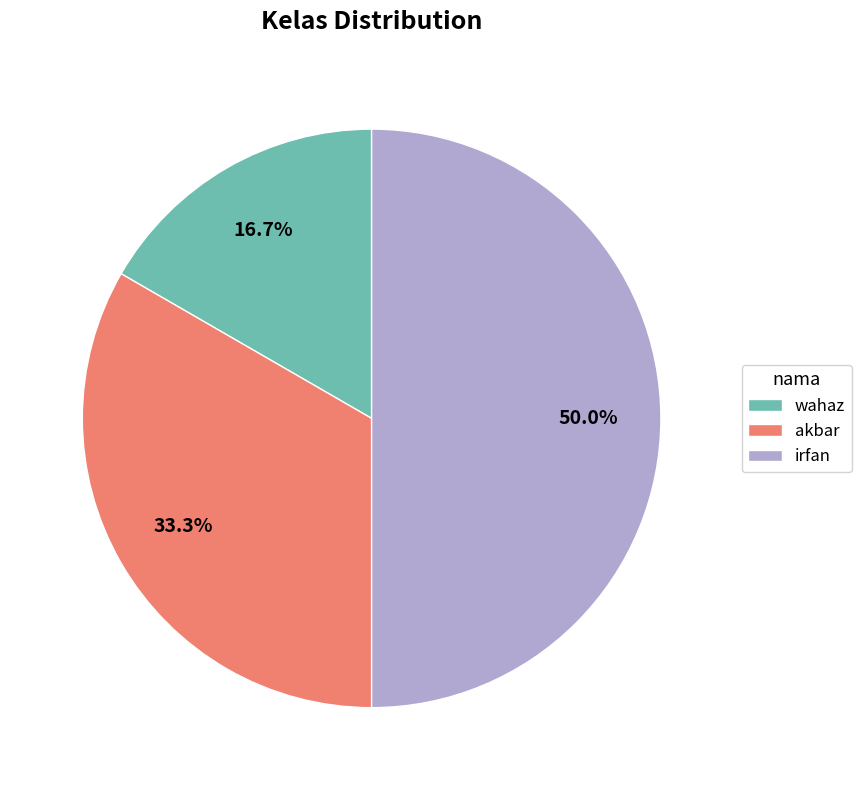

Which category has the smallest portion of the pie?

wahaz